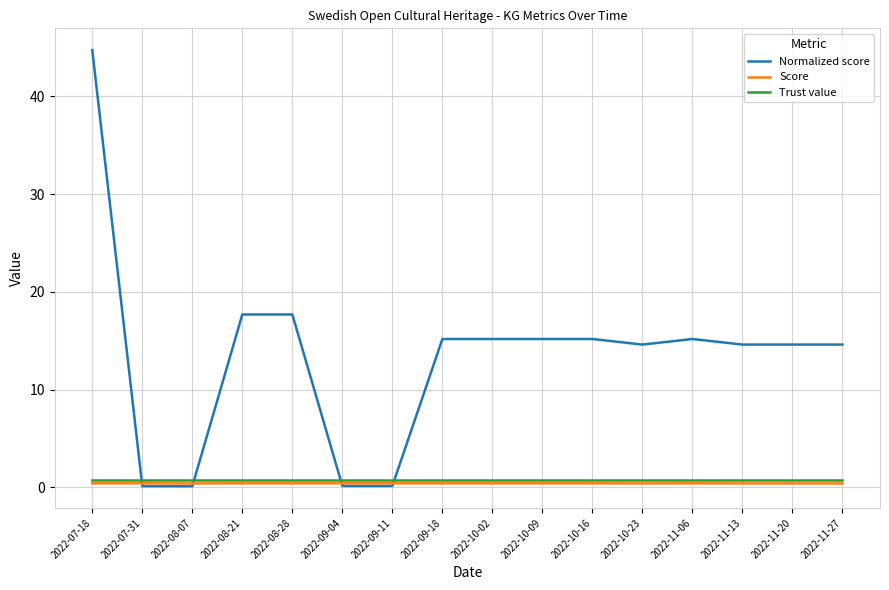

Is it true that Normalized score equals 4.6 at 2022-08-21?

False